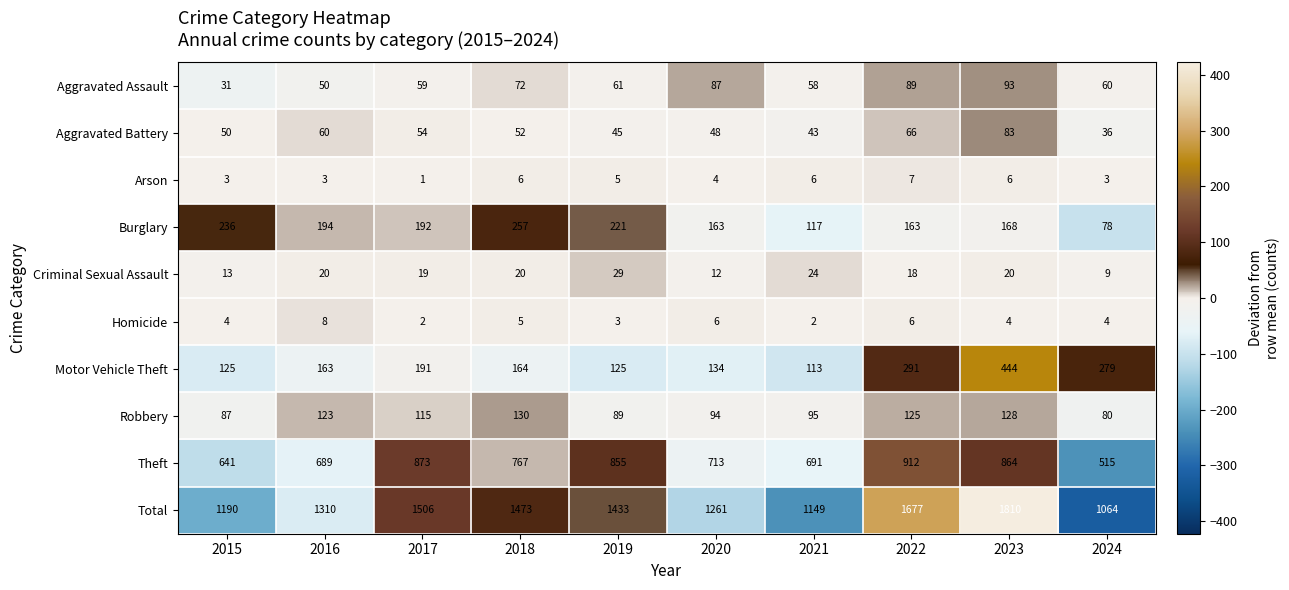

Count the number of categories in the chart.

10